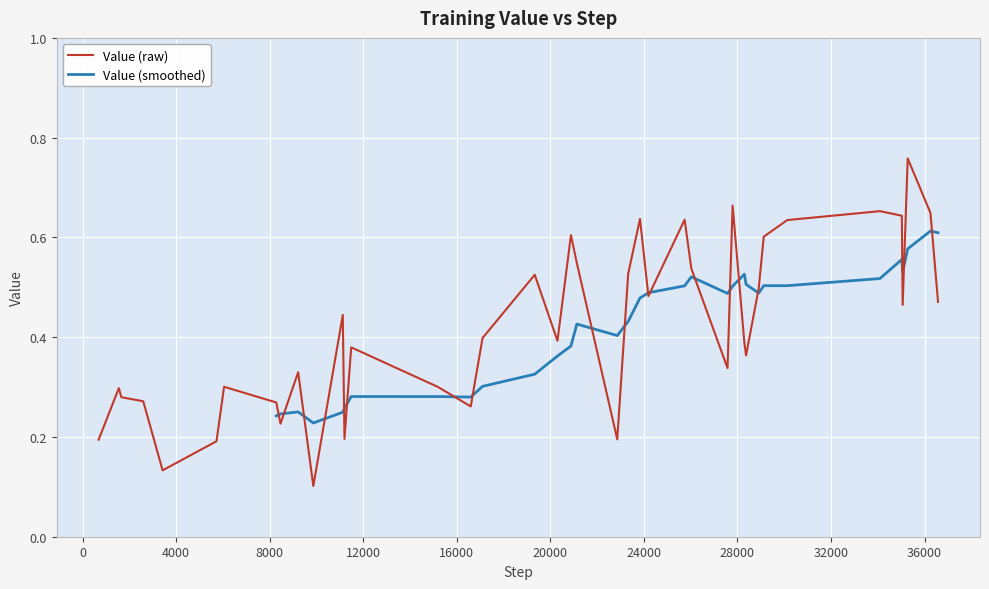

True or false: there are more than 2 points higher than both neighbors.

True